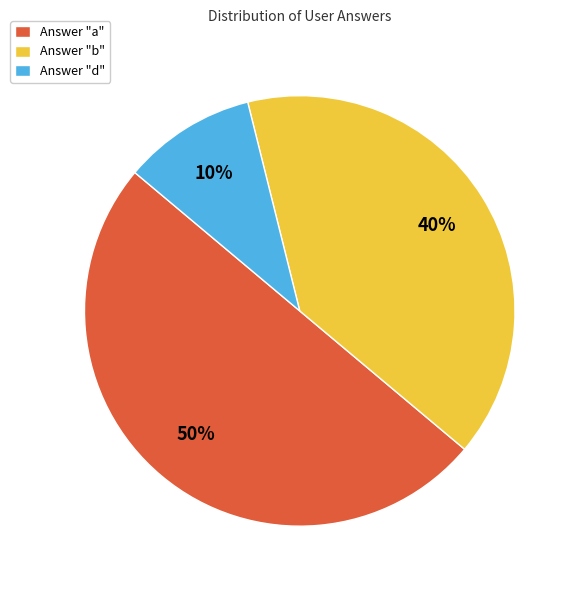

True or false: Answer "b" accounts for 40% of the total.

True